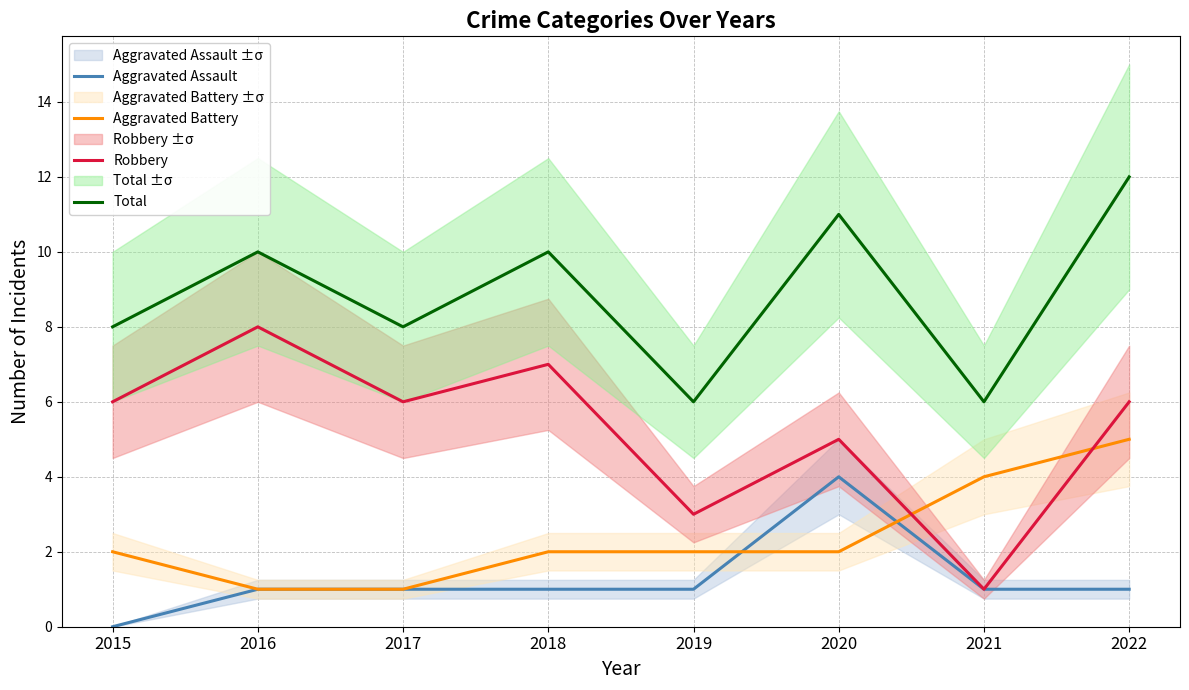

What is the average value of the Aggravated Battery series?

2